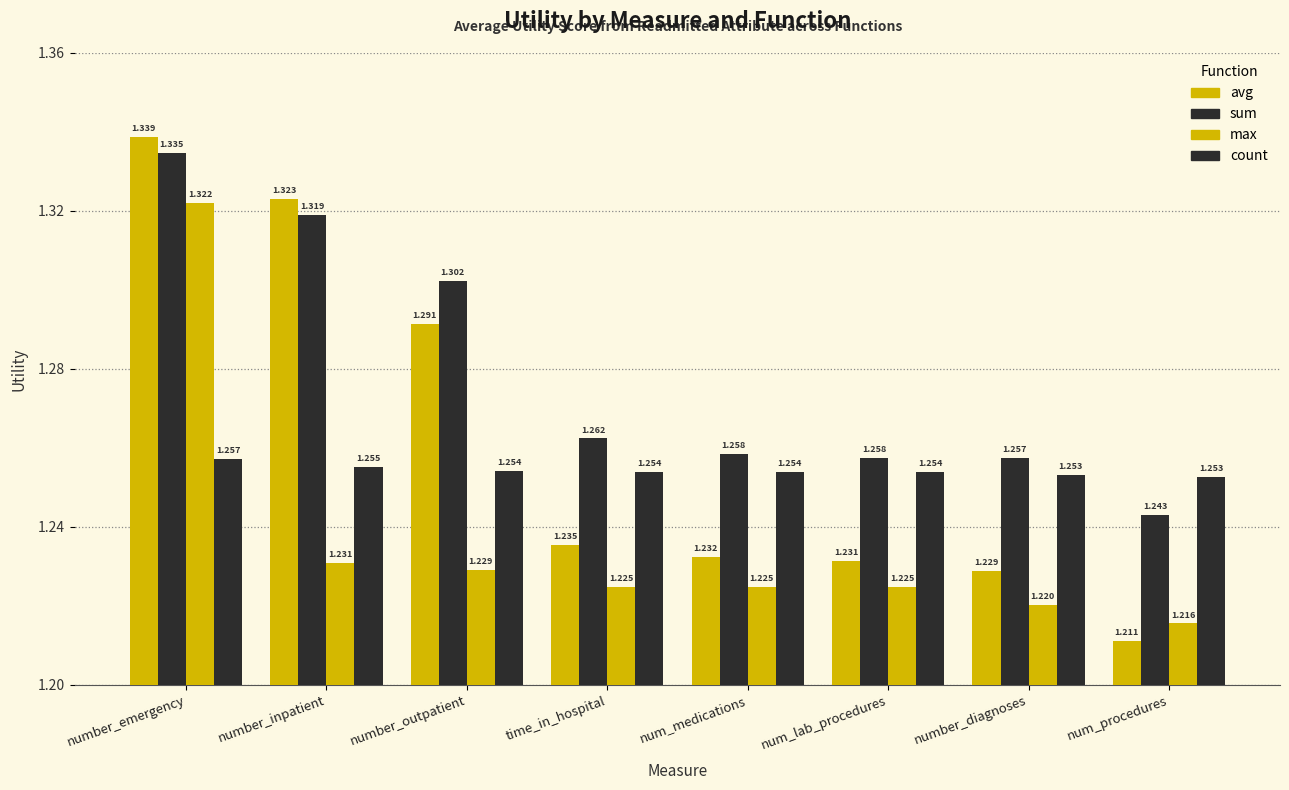

At number_outpatient, list the series in order from smallest to largest.

max, count, avg, sum